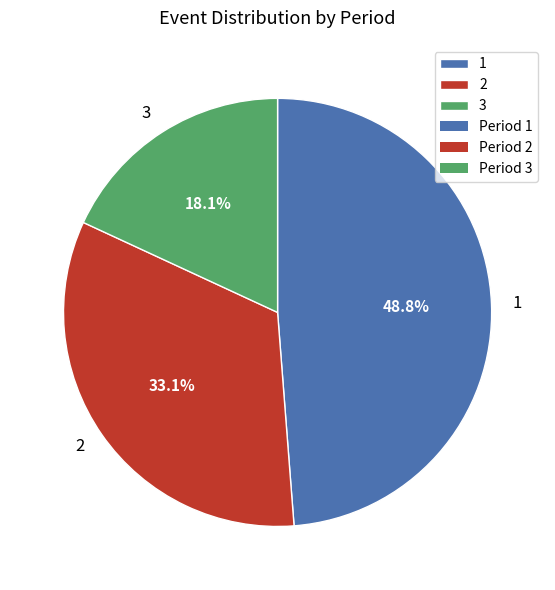

Approximately how many times larger is the value at 2 compared to 1?

0.7